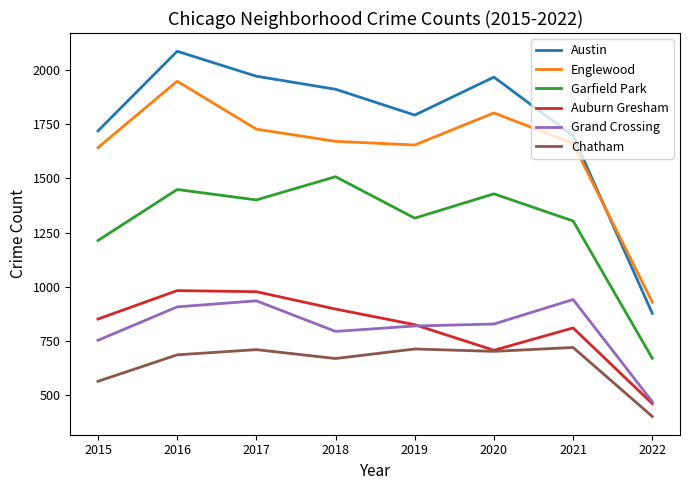

What is the difference between the highest and lowest values at 2019?

1078